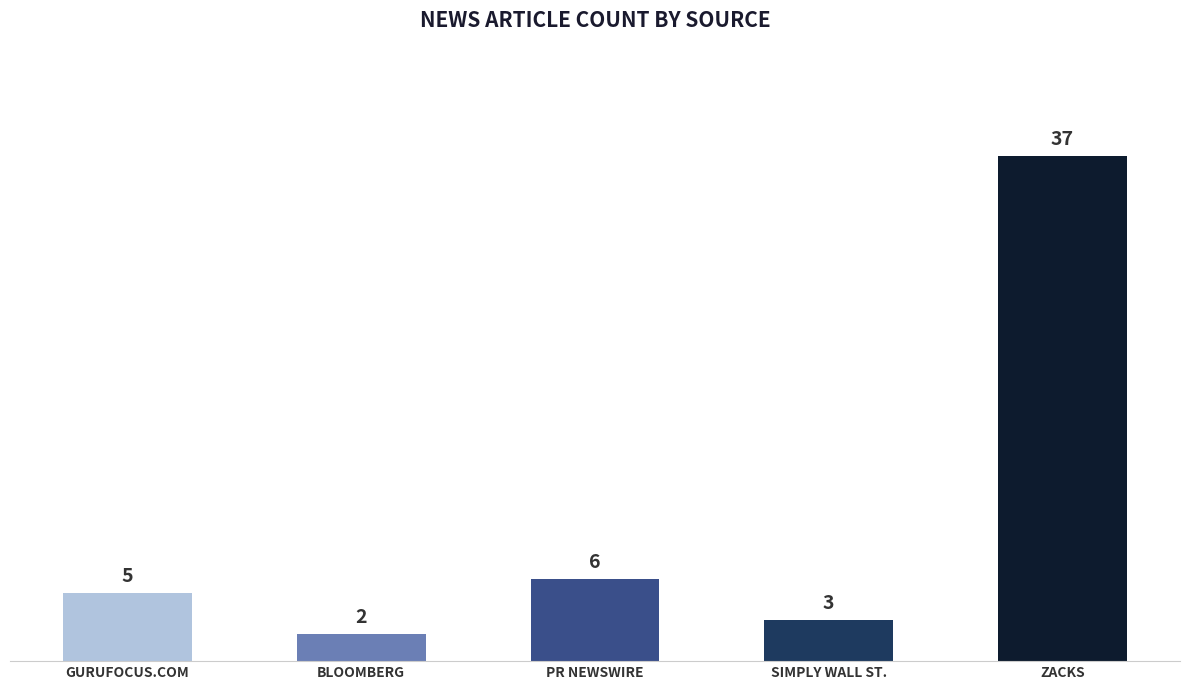

What is the greatest value displayed?

37